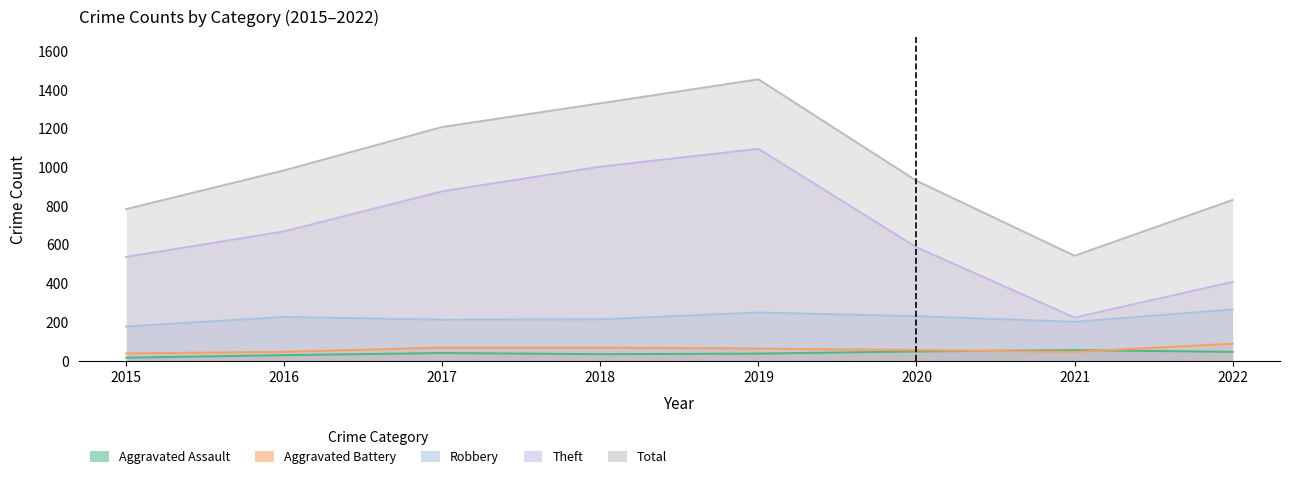

True or false: Aggravated Battery and Robbery intersect in this chart.

False